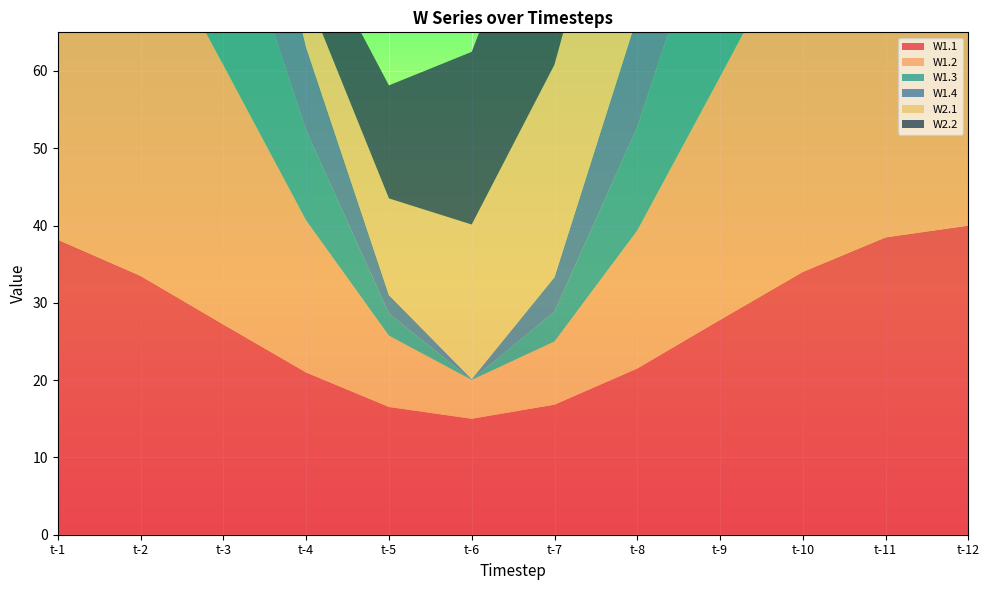

Reading left to right, list all the values displayed in this chart.

W1.1: t-1=38.2	t-2=33.5	t-3=27.2	t-4=21.0	t-5=16.5	t-6=15.0	t-7=16.8	t-8=21.5	t-9=27.8	t-10=34.0	t-11=38.5	t-12=40.0
W1.2: t-1=56.8	t-2=47.2	t-3=33.6	t-4=19.7	t-5=9.2	t-6=5.0	t-7=8.2	t-8=17.8	t-9=31.4	t-10=45.3	t-11=55.8	t-12=60.0
W1.3: t-1=46.1	t-2=36.6	t-3=24.0	t-4=11.6	t-5=2.9	t-6=0.0	t-7=3.9	t-8=13.4	t-9=26.0	t-10=38.4	t-11=47.1	t-12=50.0
W1.4: t-1=45.5	t-2=35.7	t-3=22.9	t-4=10.8	t-5=2.4	t-6=0.1	t-7=4.5	t-8=14.3	t-9=27.1	t-10=39.2	t-11=47.6	t-12=49.9
W2.1: t-1=12.5	t-2=7.0	t-3=5.0	t-4=7.0	t-5=12.5	t-6=20.0	t-7=27.5	t-8=33.0	t-9=35.0	t-10=33.0	t-11=27.5	t-12=20.0
W2.2: t-1=10.6	t-2=6.0	t-3=5.2	t-4=8.3	t-5=14.6	t-6=22.3	t-7=29.4	t-8=34.0	t-9=34.8	t-10=31.7	t-11=25.4	t-12=17.7